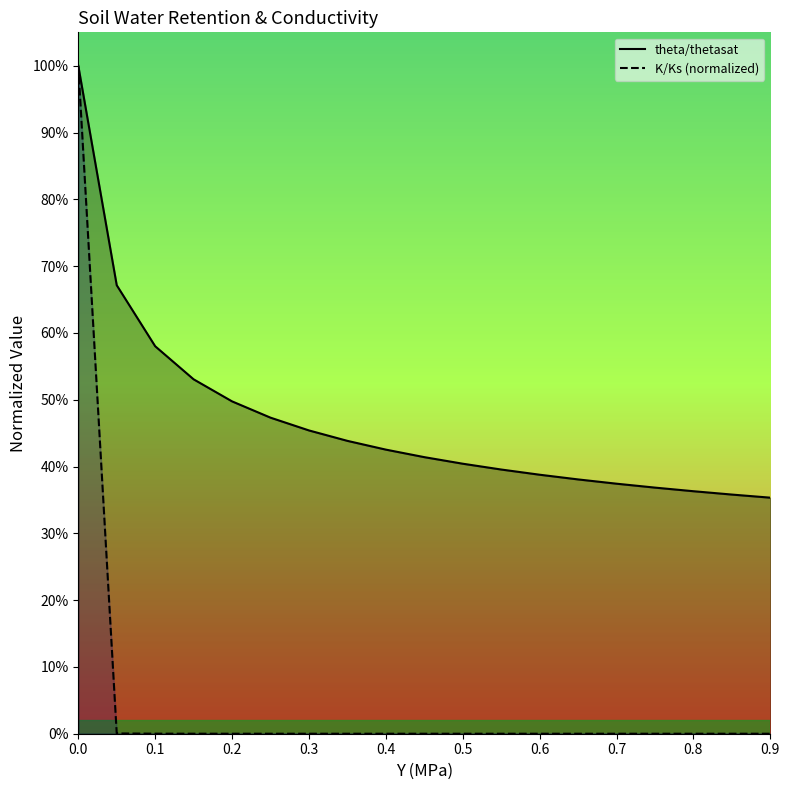

Rank the series at 0.9 from highest to lowest value.

theta/thetasat, K/Ks (normalized)